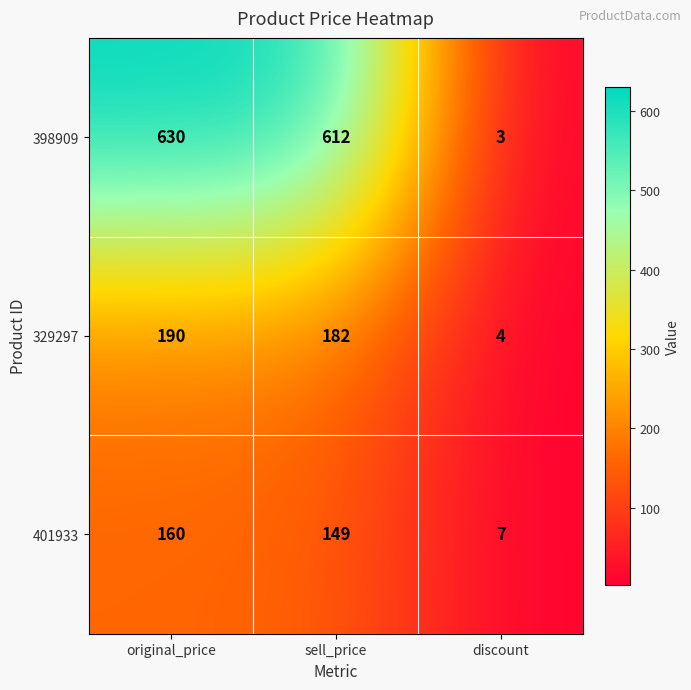

The 401933 series shows 7 at discount. True or false?

True